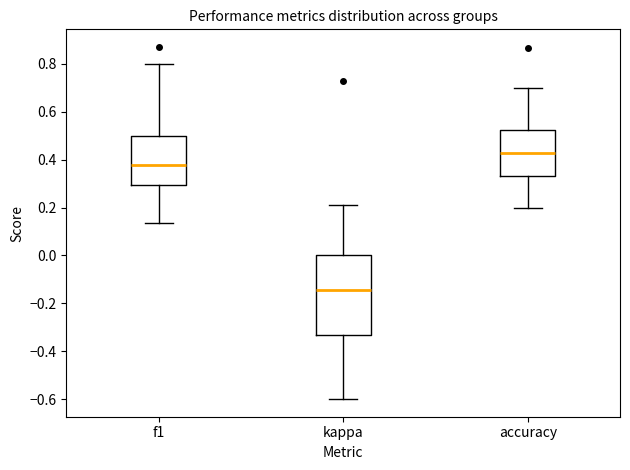

Where is the upper edge of the box for accuracy on the y-axis? The values are not printed on the chart, so give them approximately, as read against the axis.

0.52